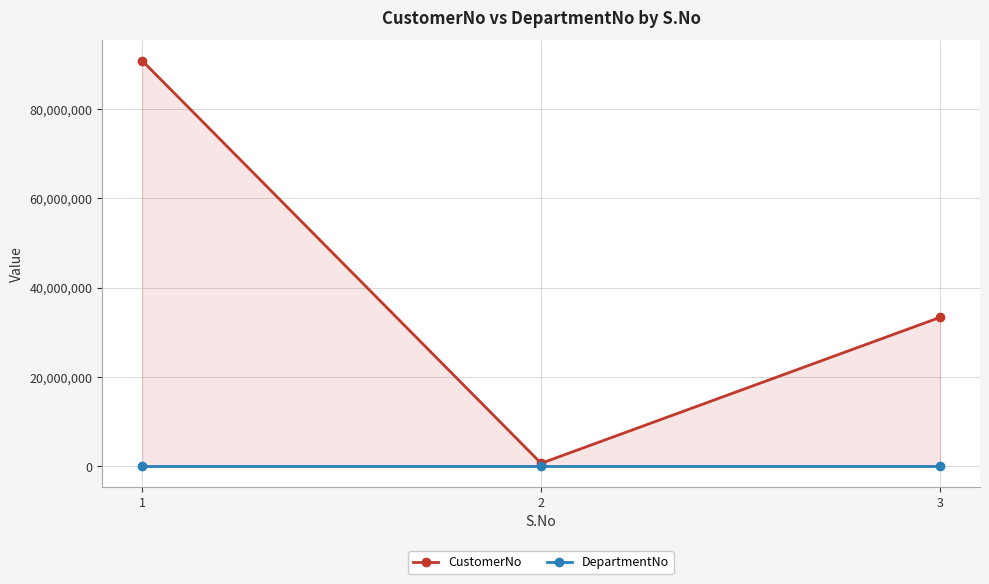

Is it true that CustomerNo equals 1014792 at 2?

False